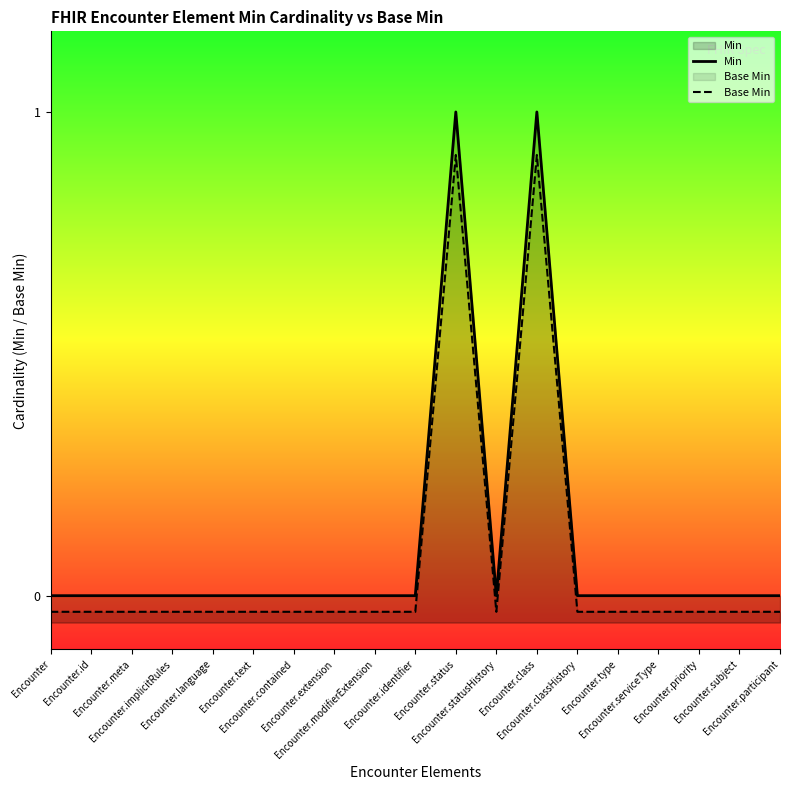

At which category does Min reach its first local valley?

Encounter.statusHistory